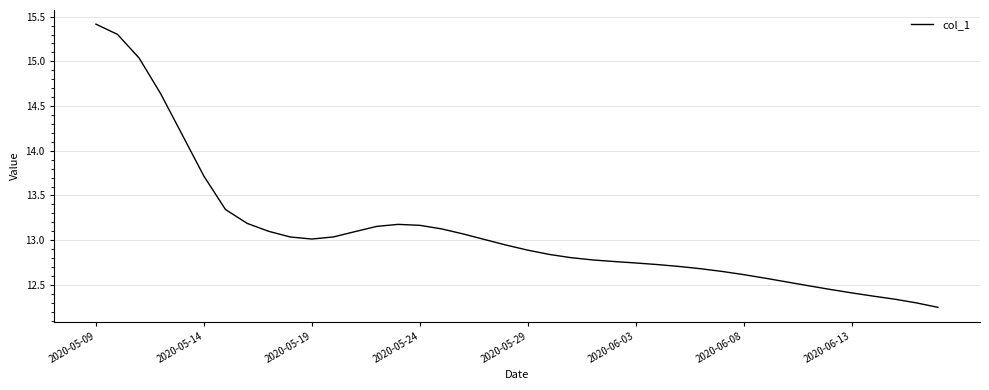

What is the maximum value shown in the chart?

15.4